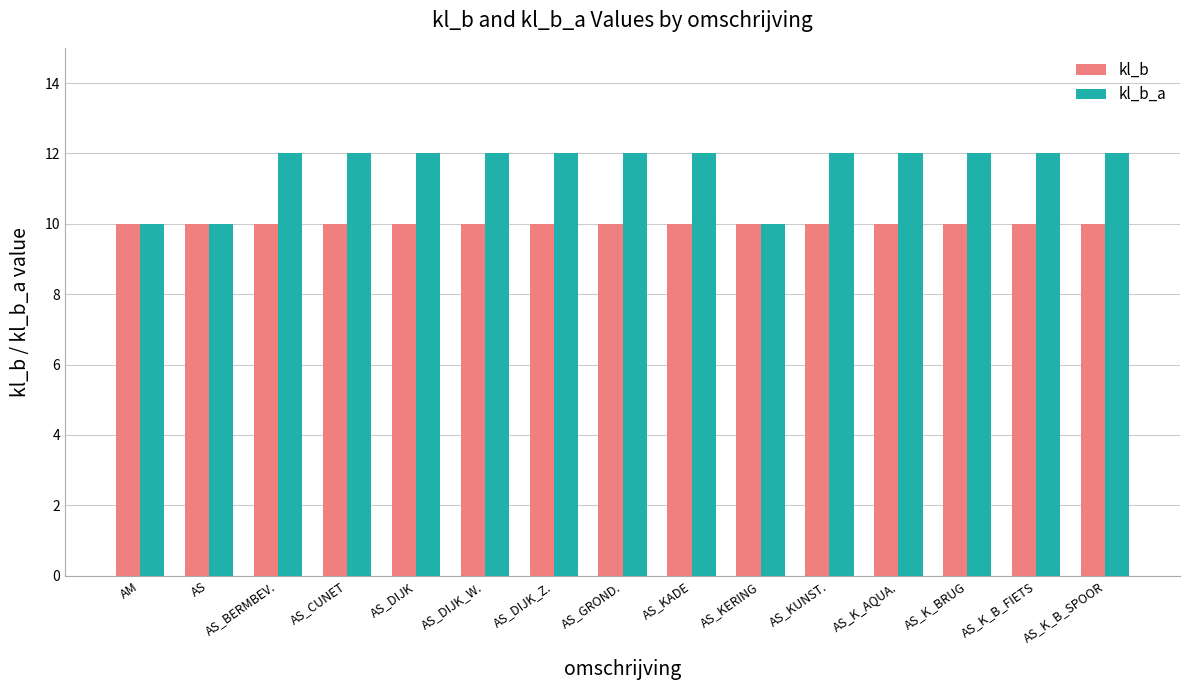

Rank the series by their maximum value, from lowest to highest.

kl_b, kl_b_a